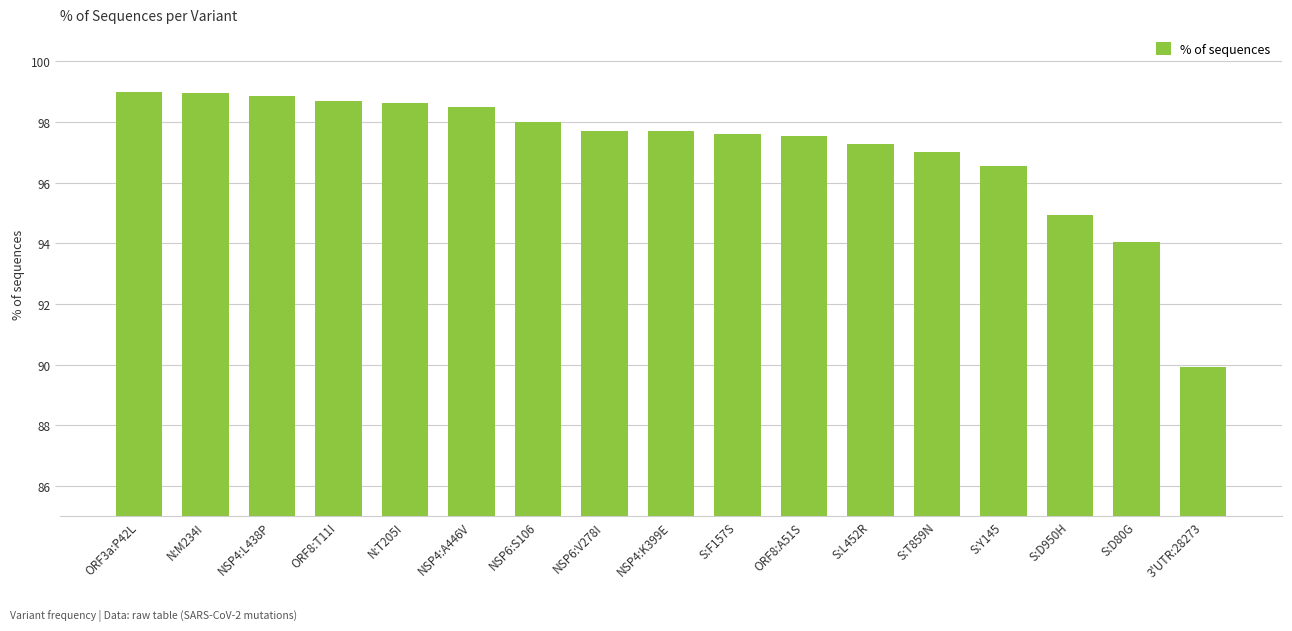

What is the value of the 14th bar from the left?

96.5